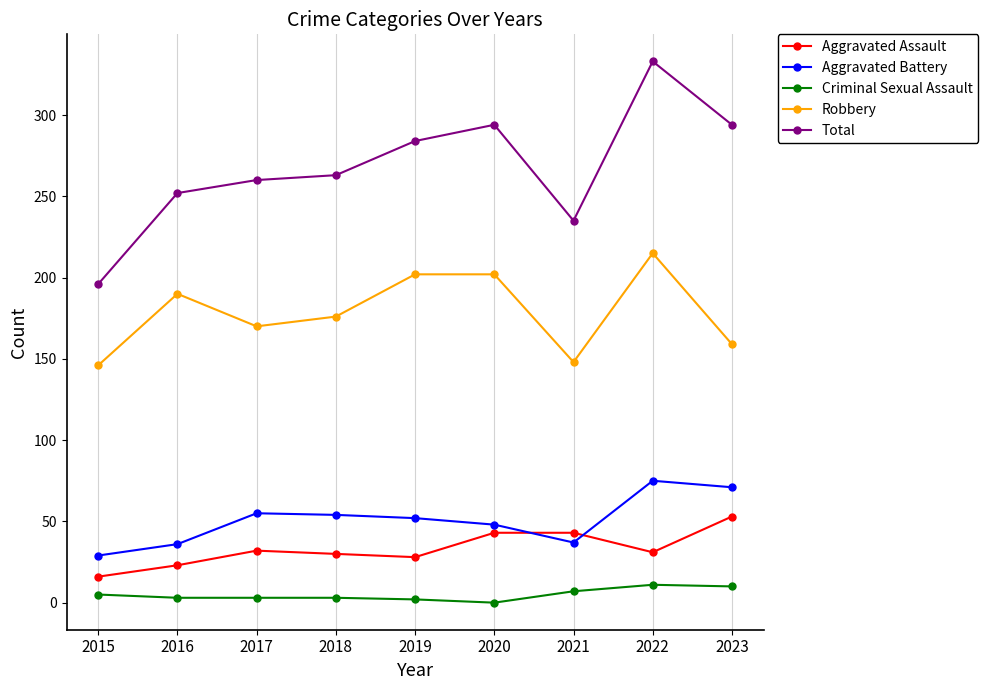

What is the maximum value for Criminal Sexual Assault?

11